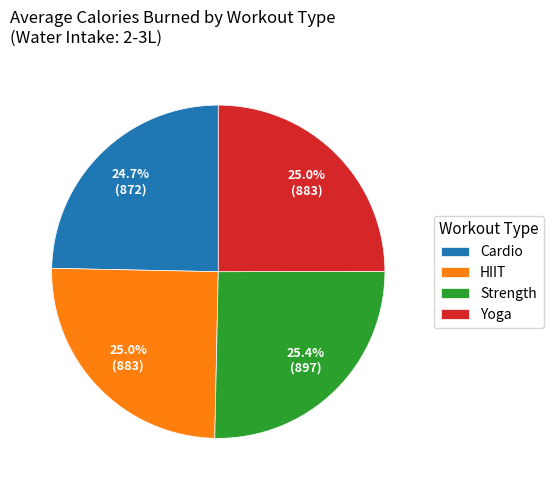

How many segments does this pie chart have?

4